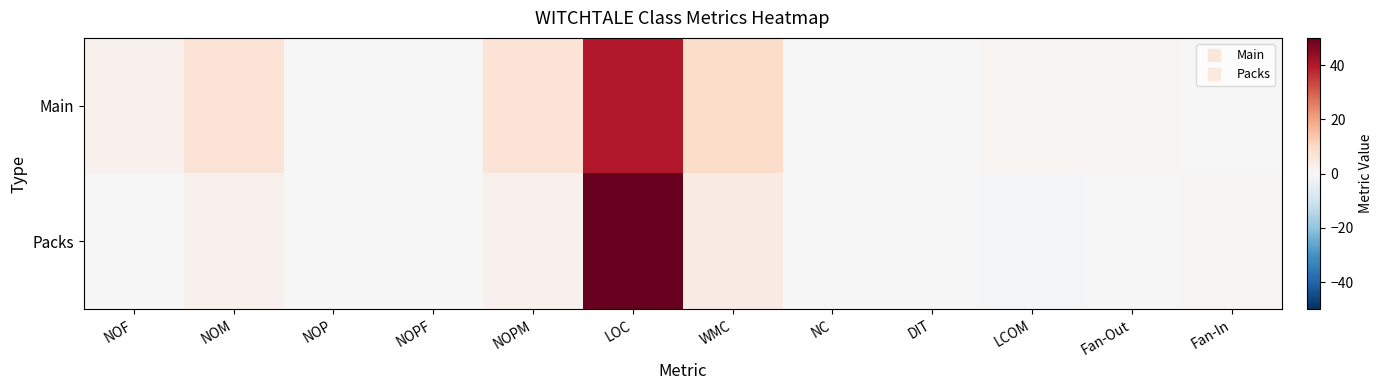

Which series has the largest range (max minus min)?

Packs